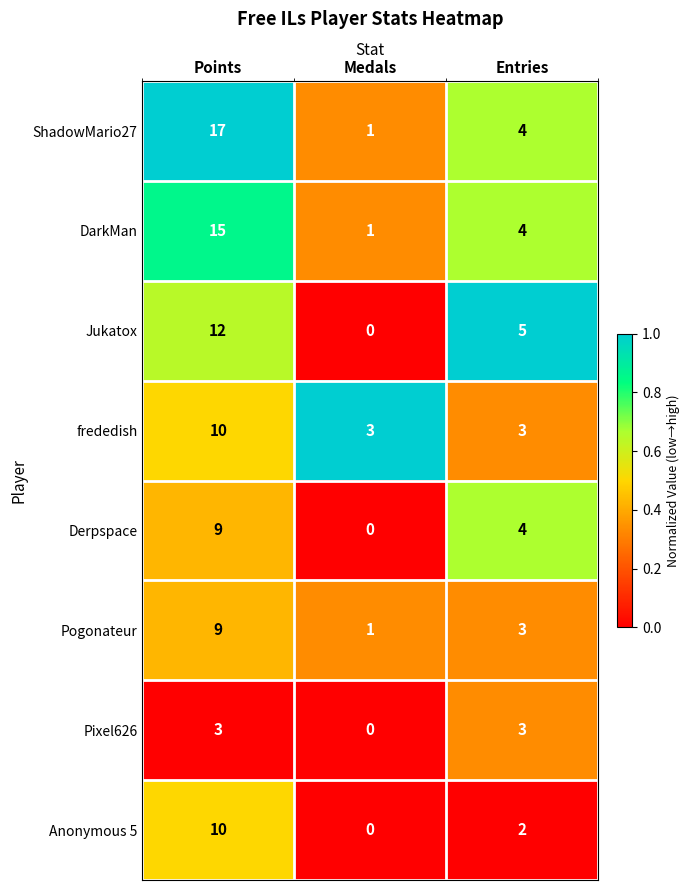

Reading left to right, extract all data points from this chart.

ShadowMario27: Points=17	Medals=1	Entries=4
DarkMan: Points=15	Medals=1	Entries=4
Jukatox: Points=12	Medals=0	Entries=5
frededish: Points=10	Medals=3	Entries=3
Derpspace: Points=9	Medals=0	Entries=4
Pogonateur: Points=9	Medals=1	Entries=3
Pixel626: Points=3	Medals=0	Entries=3
Anonymous 5: Points=10	Medals=0	Entries=2